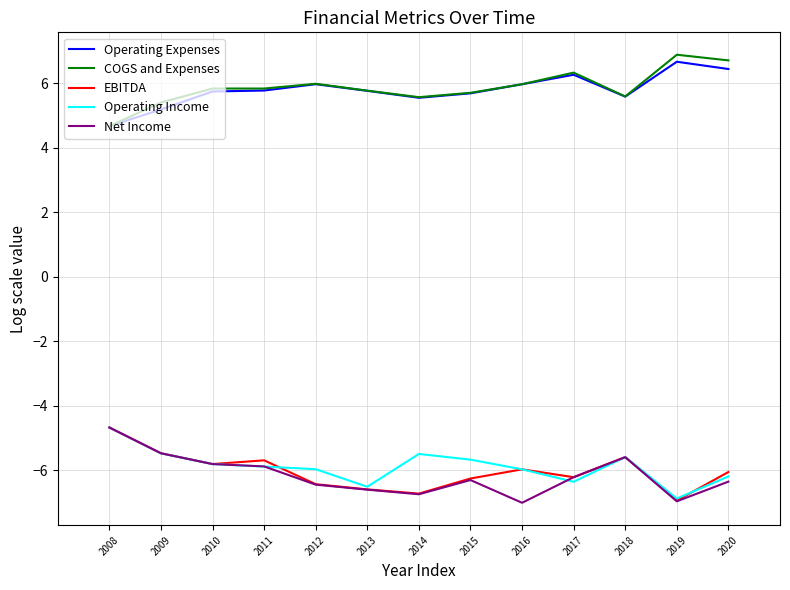

True or false: Net Income and COGS and Expenses cross at least once.

False